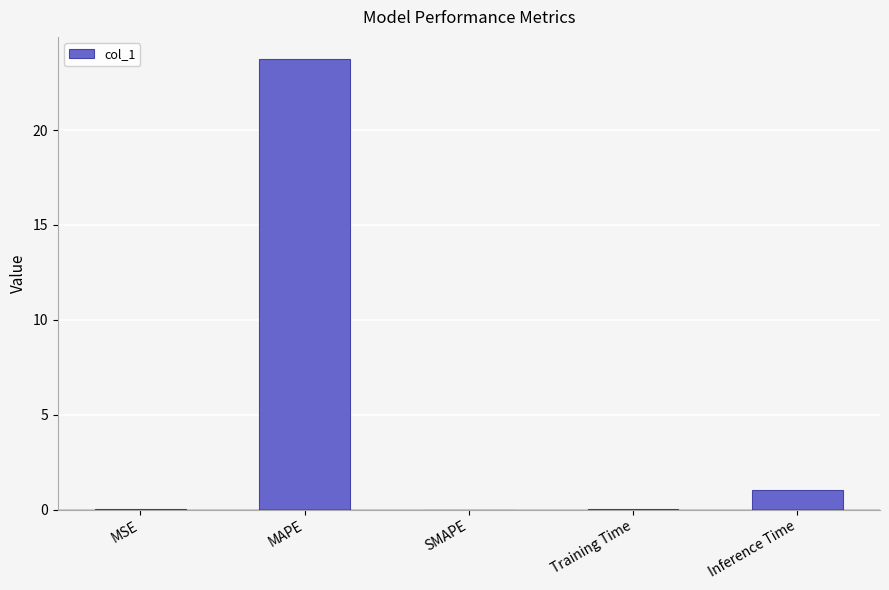

How many categories are shown in the chart?

5